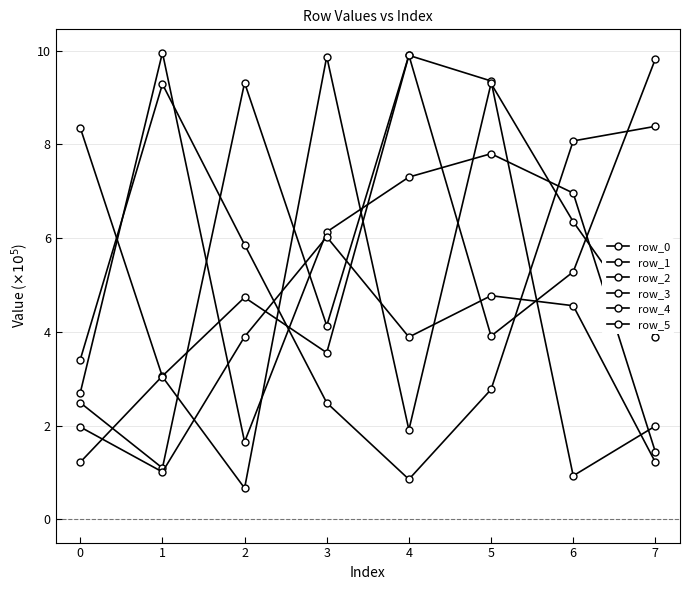

Where do row_0 and row_2 first cross each other?

0 and 1